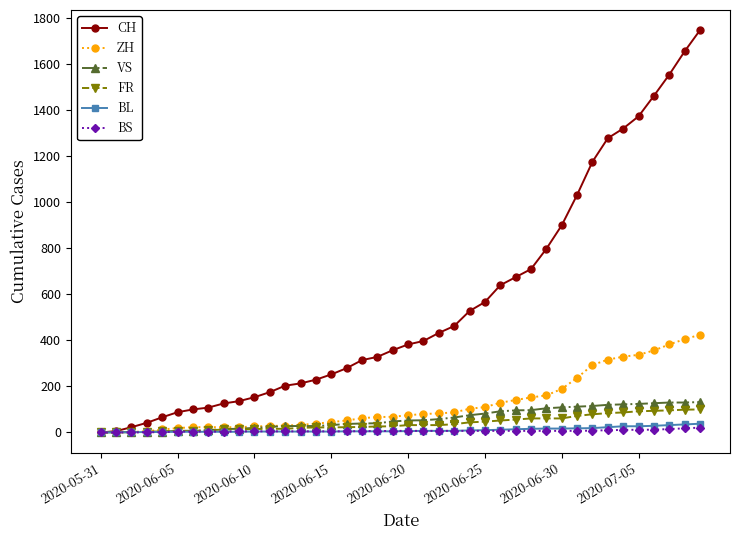

Which series has the widest spread of values?

CH